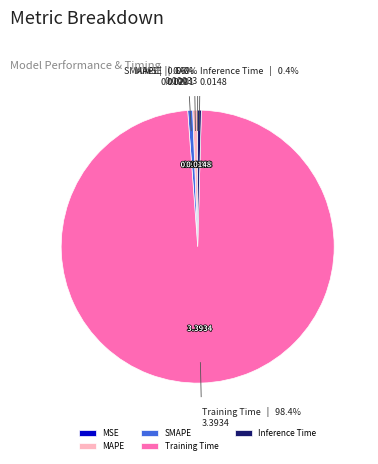

To the nearest percent, what portion does MAPE represent?

1%